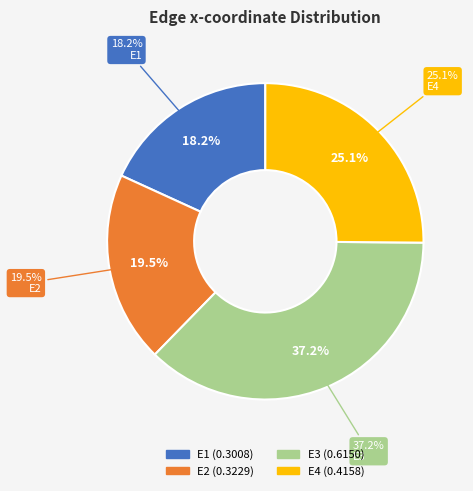

How many segments does this pie chart have?

4